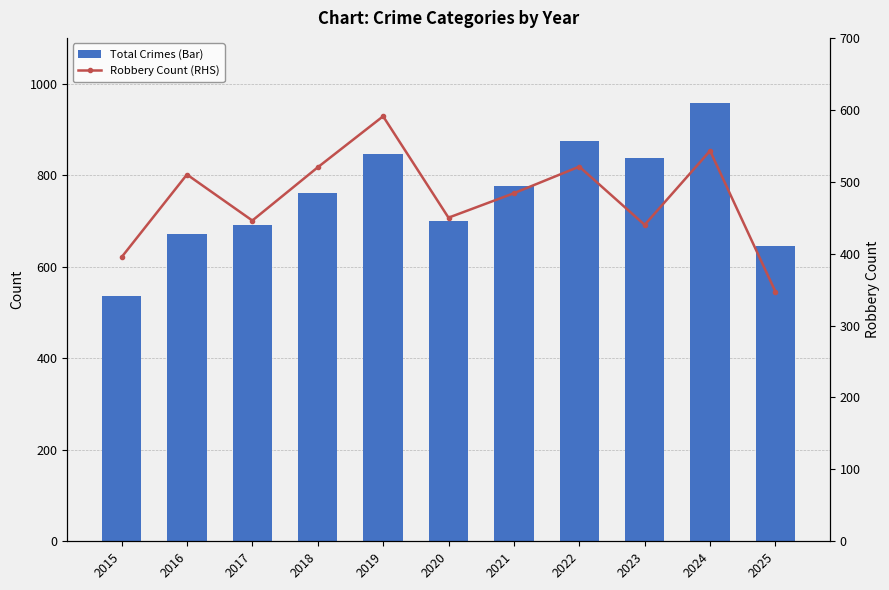

Does the chart contain any negative values?

No